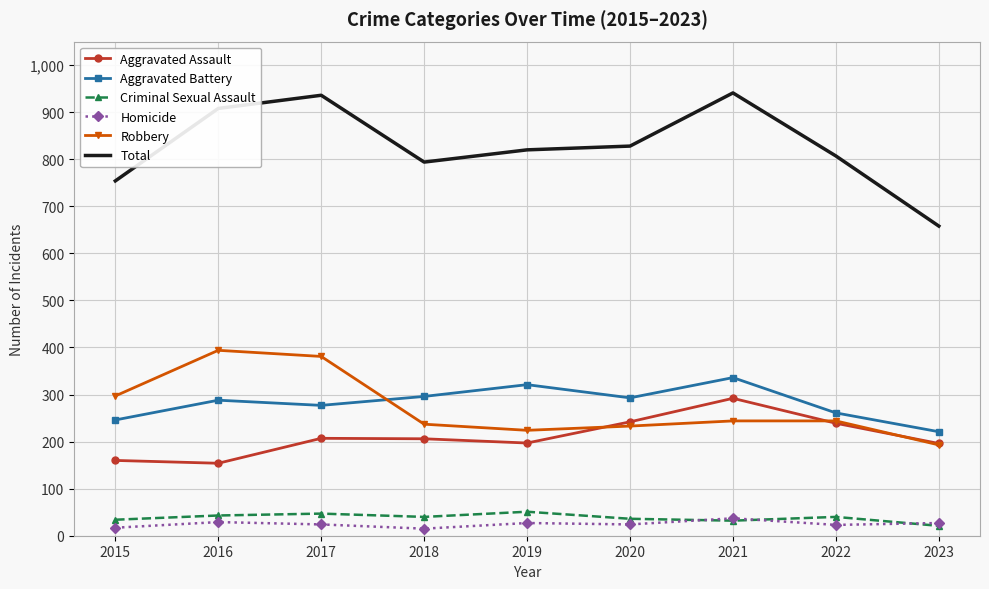

How many interior local valleys does the Criminal Sexual Assault series have?

2